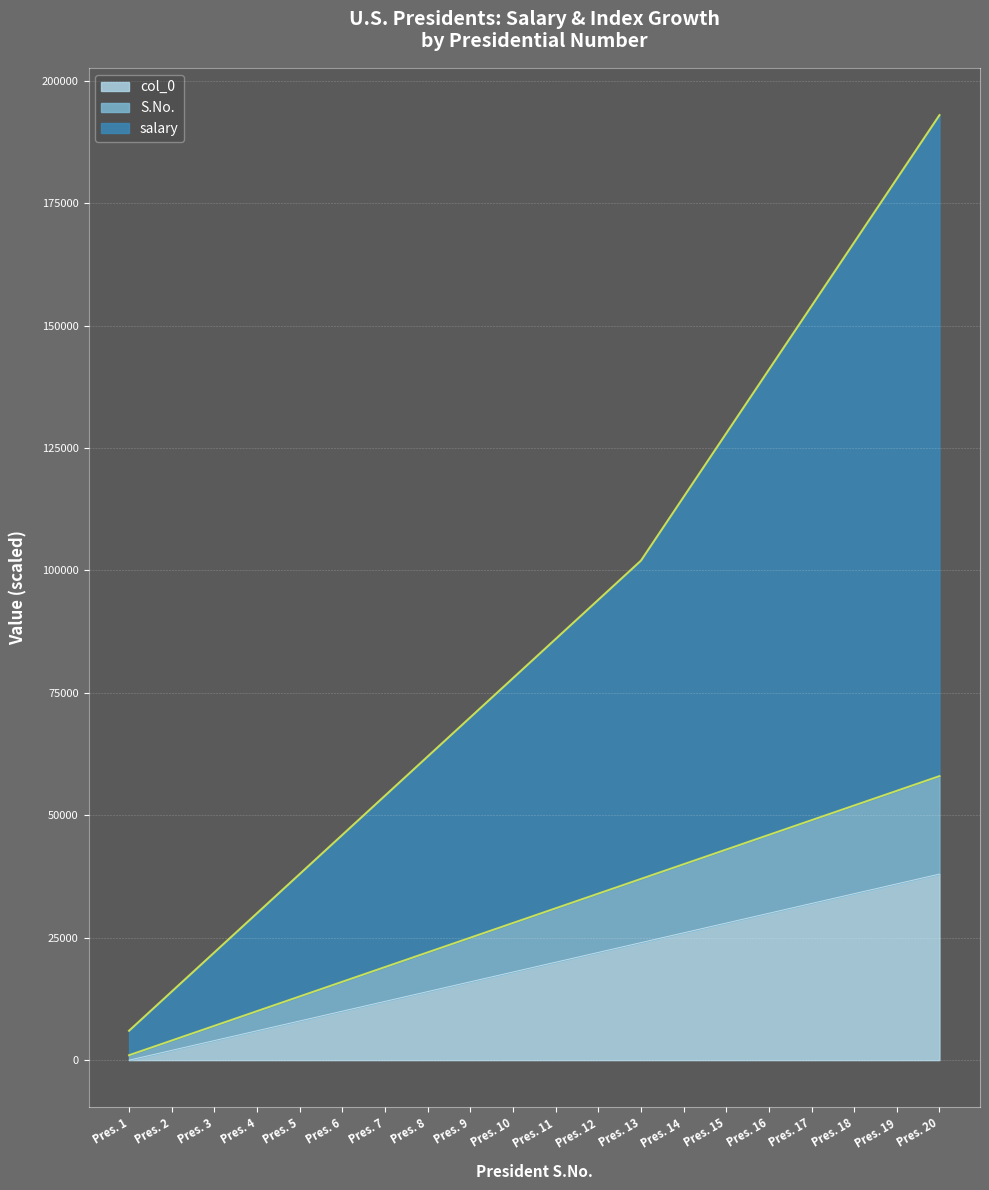

At how many categories does at least one series exceed 65373?

12